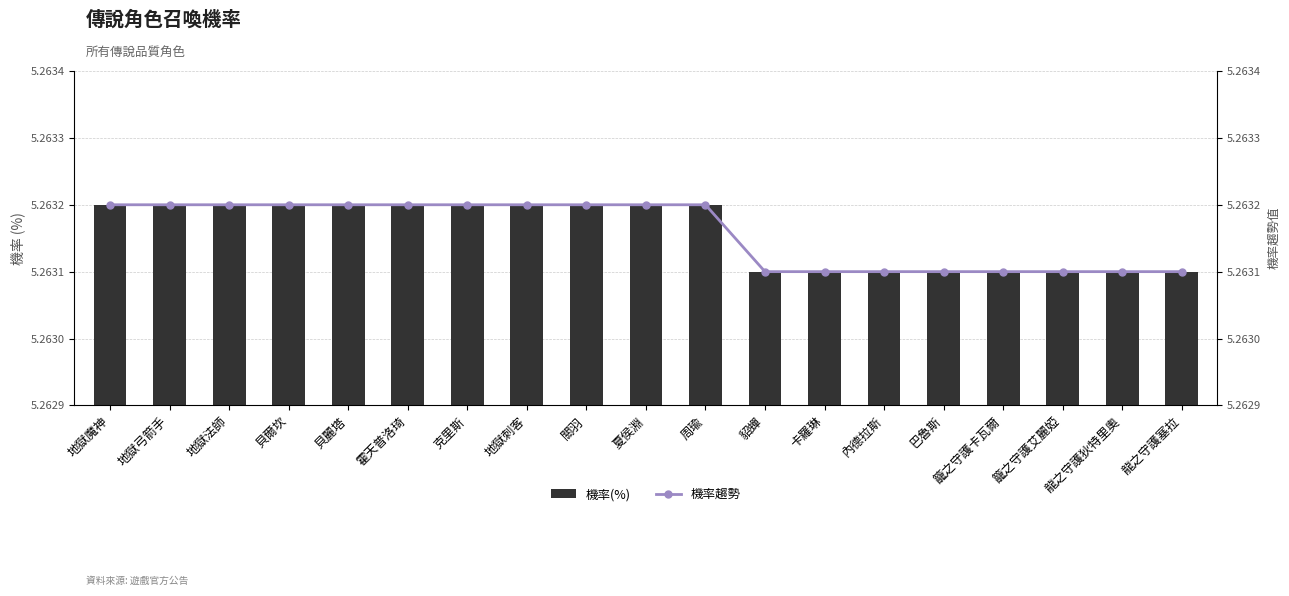

Rank the categories by 機率(%) value from highest to lowest.

地獄魔神, 地獄弓箭手, 地獄法師, 貝爾坎, 貝麗塔, 霍天普洛琦, 克里斯, 地獄刺客, 關羽, 夏侯淵, 周瑜, 貂蟬, 卡羅琳, 內德拉斯, 巴魯斯, 籠之守護卡瓦爾, 籠之守護艾麗婭, 龍之守護狄特里奧, 龍之守護塞拉